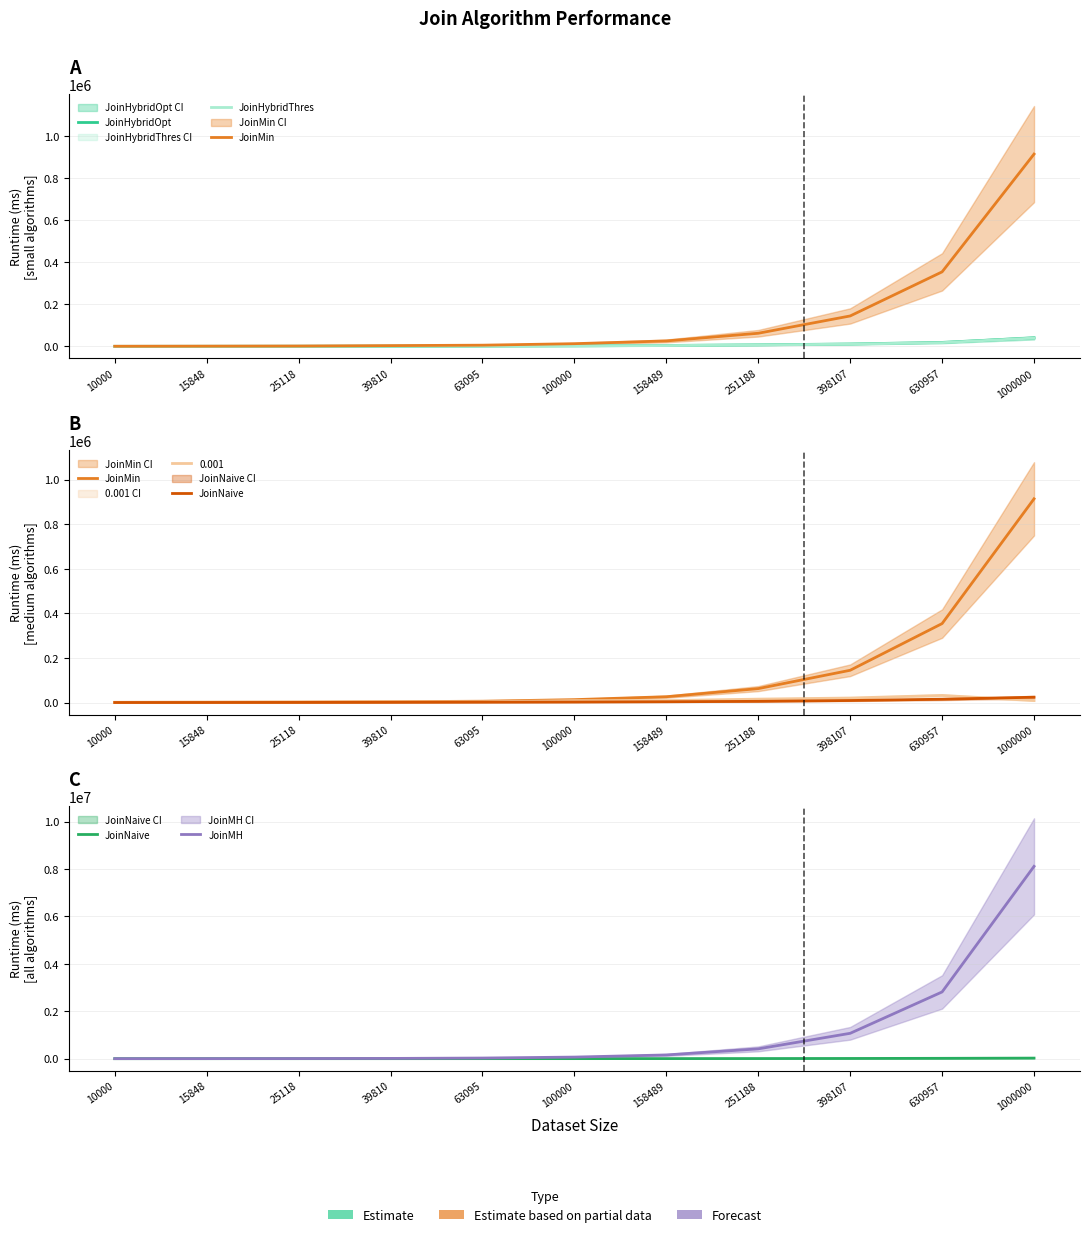

Reading left to right, extract all data points from this chart.

JoinHybridOpt: 676	858	1069	1503	2355	3172	4886	7796	11885	19348	40935
JoinHybridThres: 611	731	994	1394	2195	2925	4410	7263	11152	18284	40166
JoinMin: 1131	1632	2189	4148	6225	13332	26392	62813	145003	354388	913602
JoinNaive: 529	664	913	1203	1902	2533	3815	5709	9439	15126	24215
JoinMH: 1385	2418	4875	11037	27213	67324	158096	414864	1070865	2816540	8115055